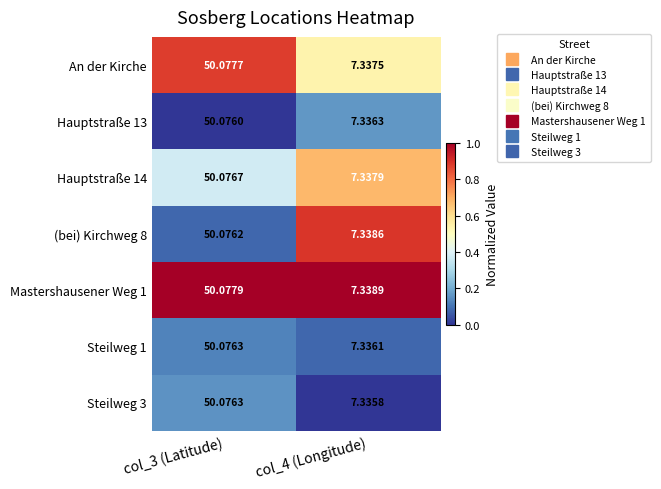

Is the value of Steilweg 3 at col_4 (Longitude) greater than the value of Mastershausener Weg 1 at col_4 (Longitude)?

No